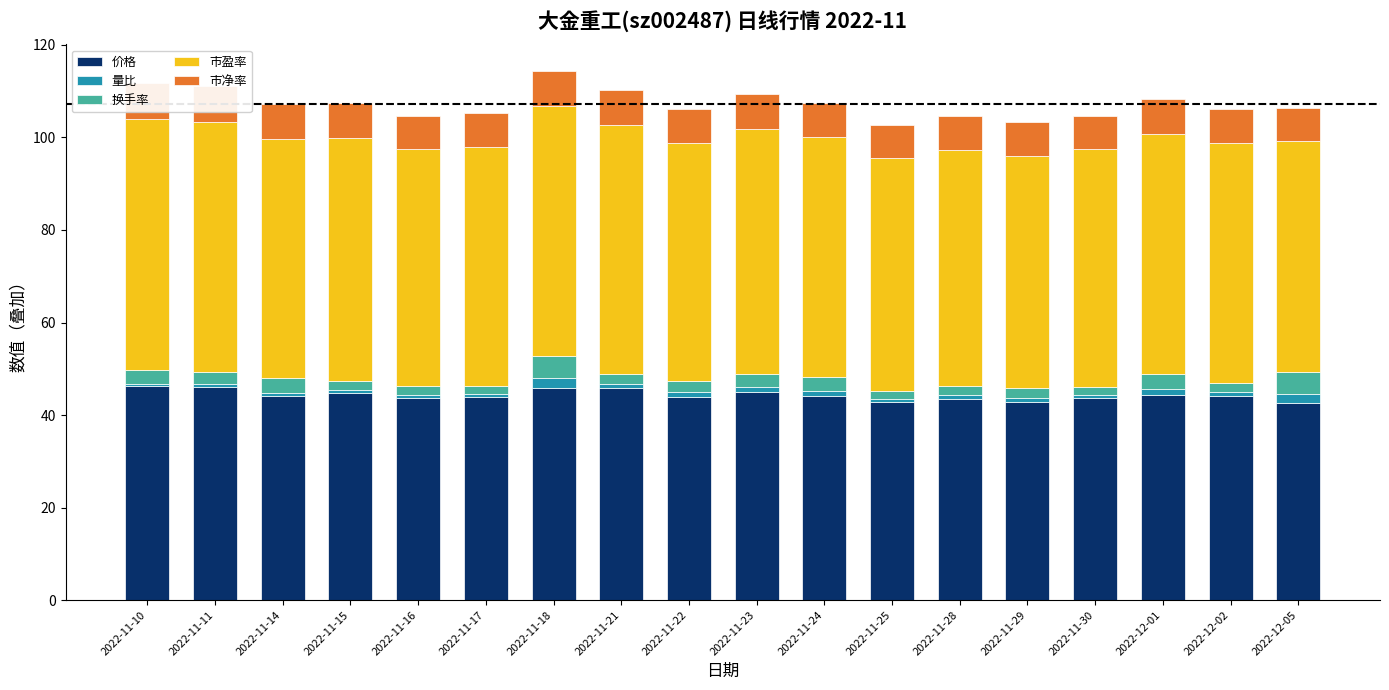

Are the bars horizontal?

No